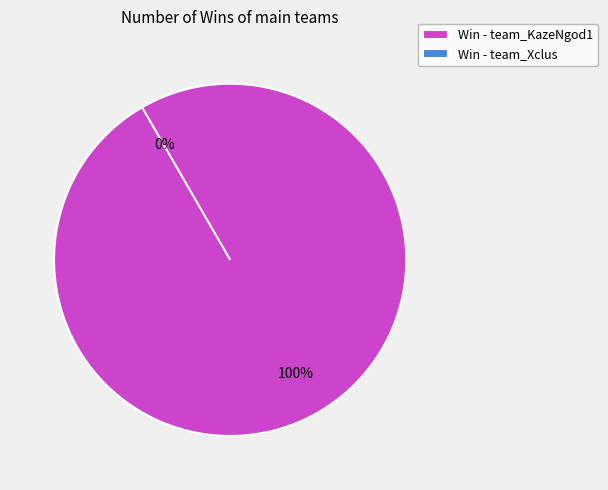

The team_KazeNgod1 slice represents 94% of the pie. True or false?

False